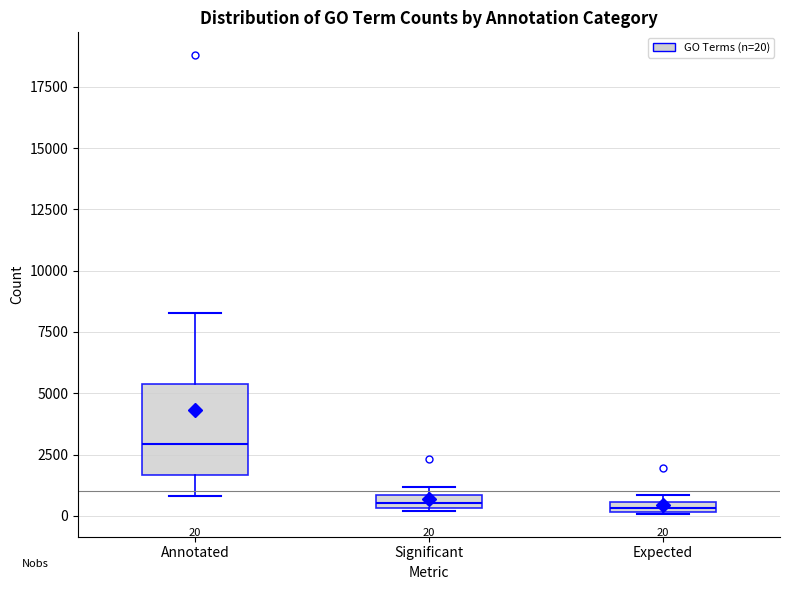

Comparing the boxes themselves (not the whiskers), which one is the tallest?

Annotated